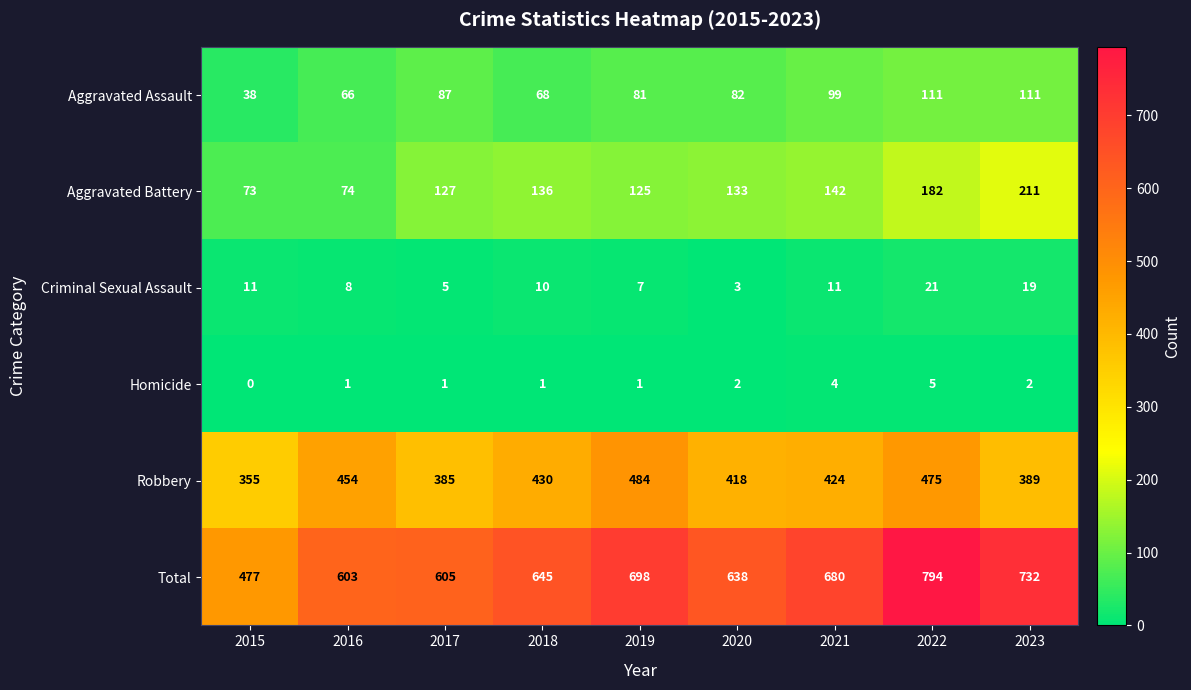

Which series has the largest total across all categories?

Total